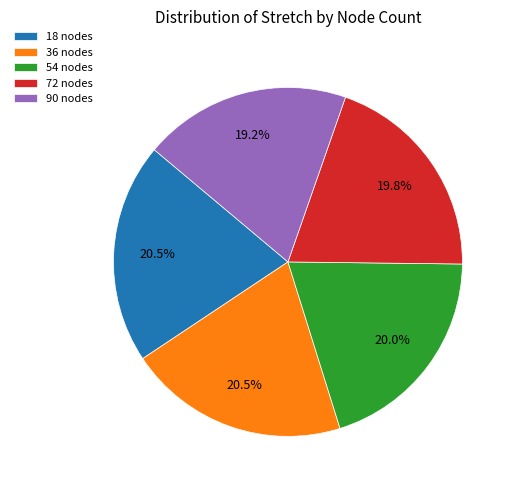

Combined, do 18 nodes and 54 nodes account for over 50%?

No